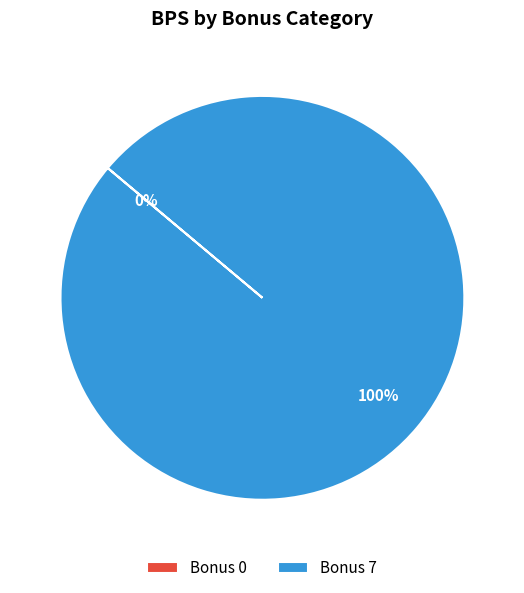

To the nearest percent, what is the difference between the 7 and 0 slice percentages?

100%